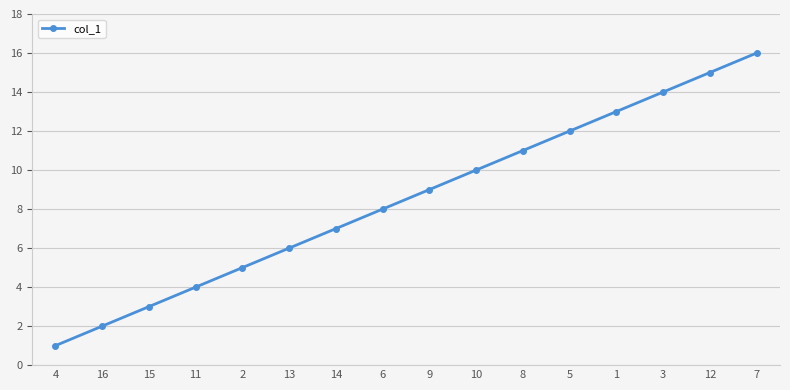

What is the label of the 2nd point from the left?

16